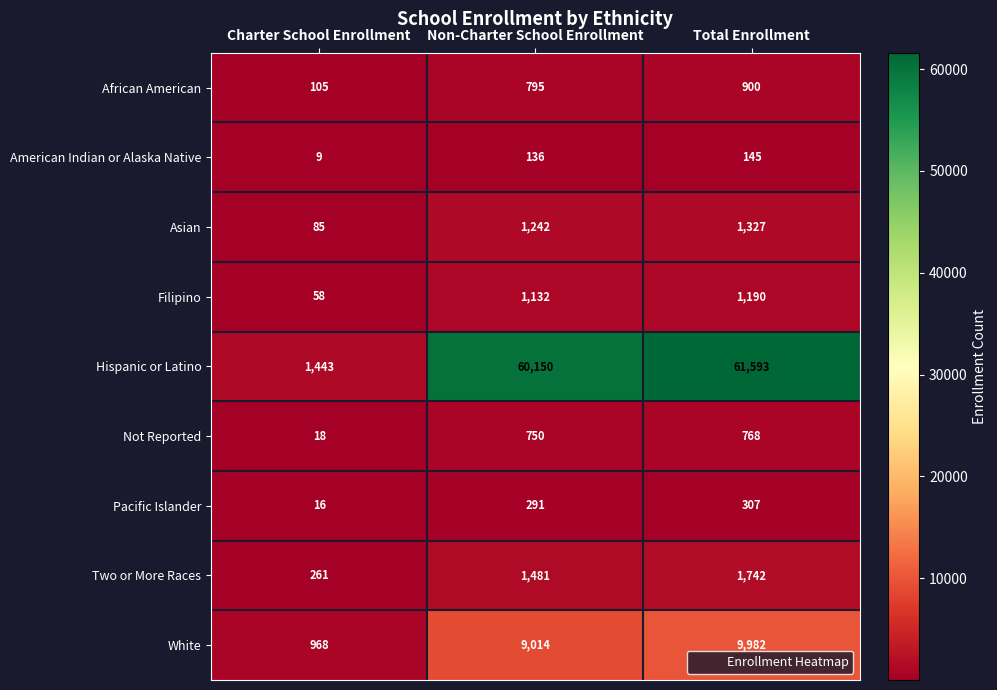

What is the approximate value of Asian at Non-Charter School Enrollment, to the nearest 100?

1200